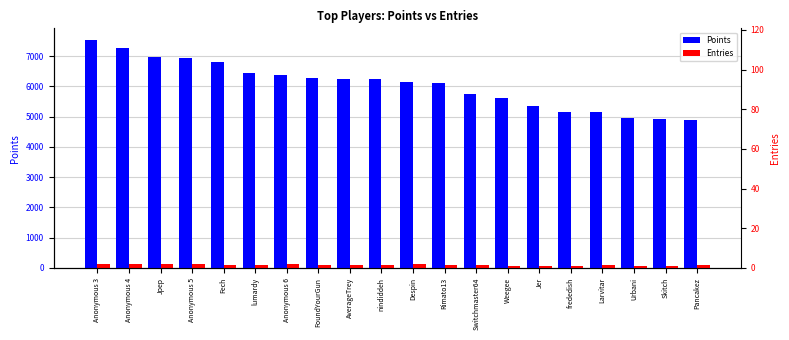

Reading right to left, what are all the values shown in this chart?

Points: 4875	4913	4966	5155	5153	5349	5612	5762	6096	6160	6244	6244	6266	6364	6443	6811	6936	6954	7261	7540
Entries: 94	62	59	107	64	69	72	109	100	113	86	95	100	113	101	112	114	113	115	114